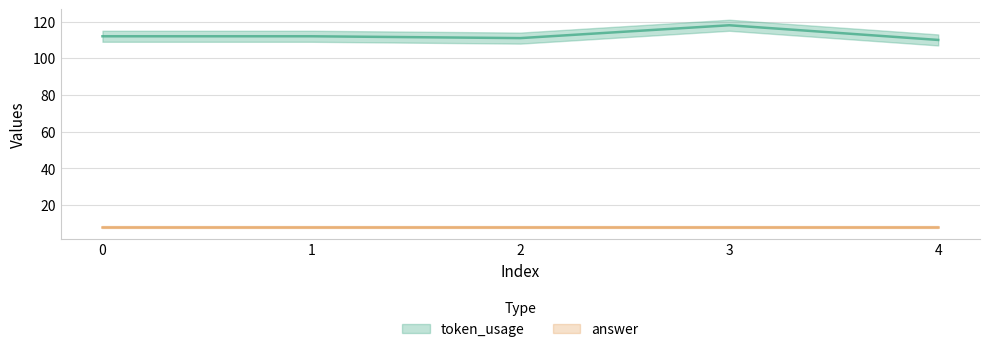

What is the greatest value displayed?

118